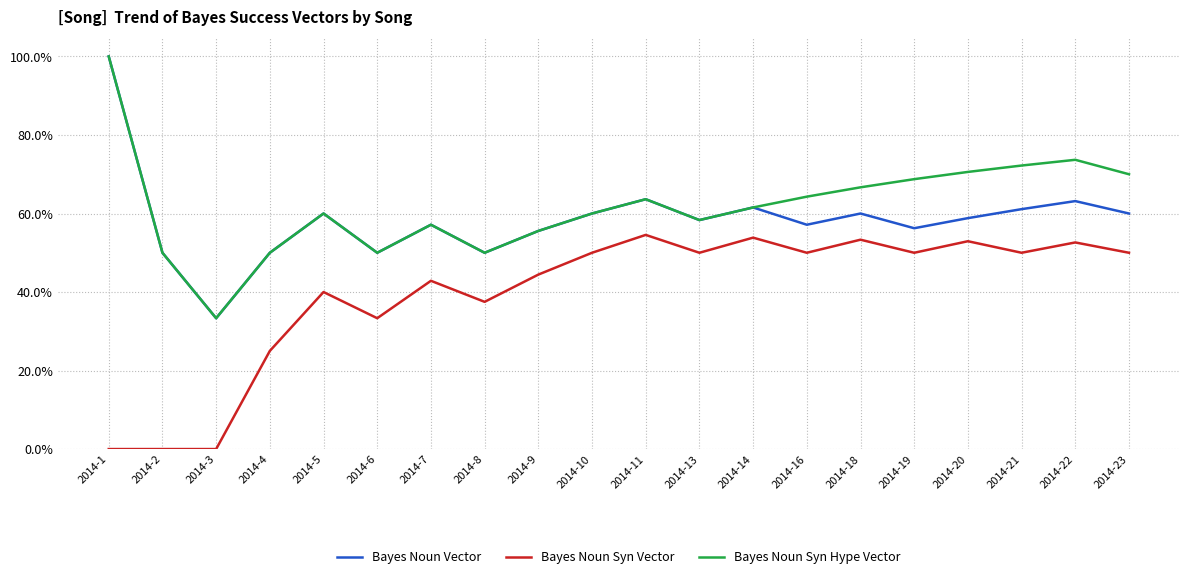

What is the value of the Bayes Noun Syn Vector point at the 5th from the left?

0.4